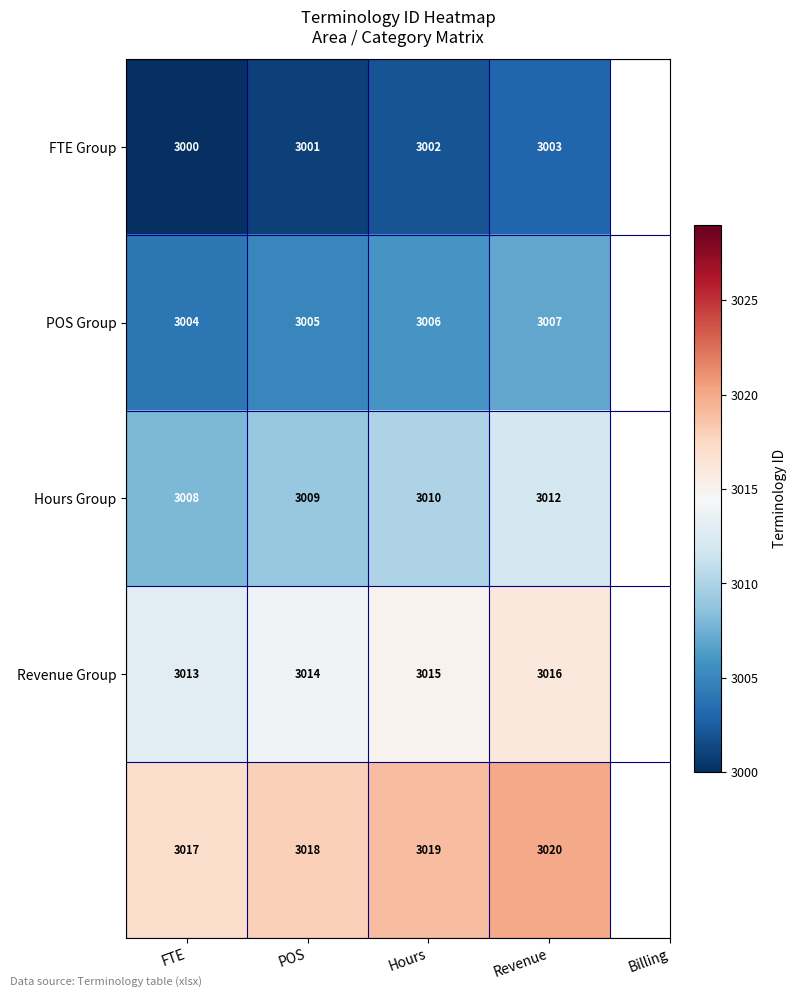

What is the spread (max minus min) of values at Hours?

17